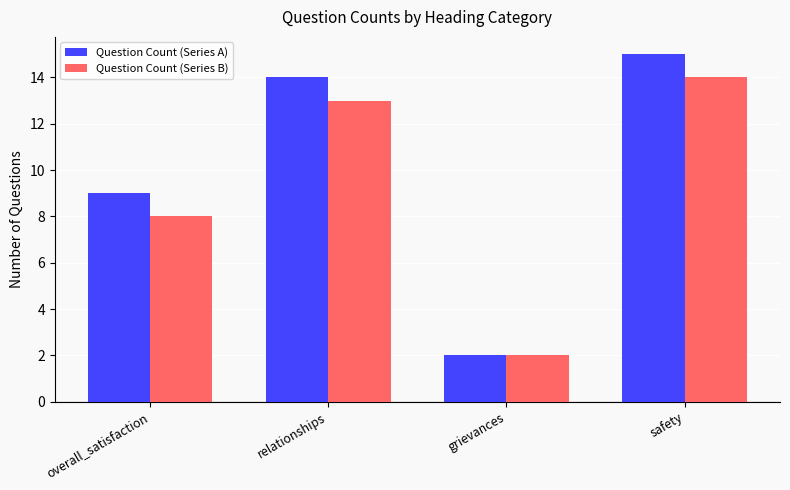

What are all the series names shown in the legend?

Question Count (Series A), Question Count (Series B)